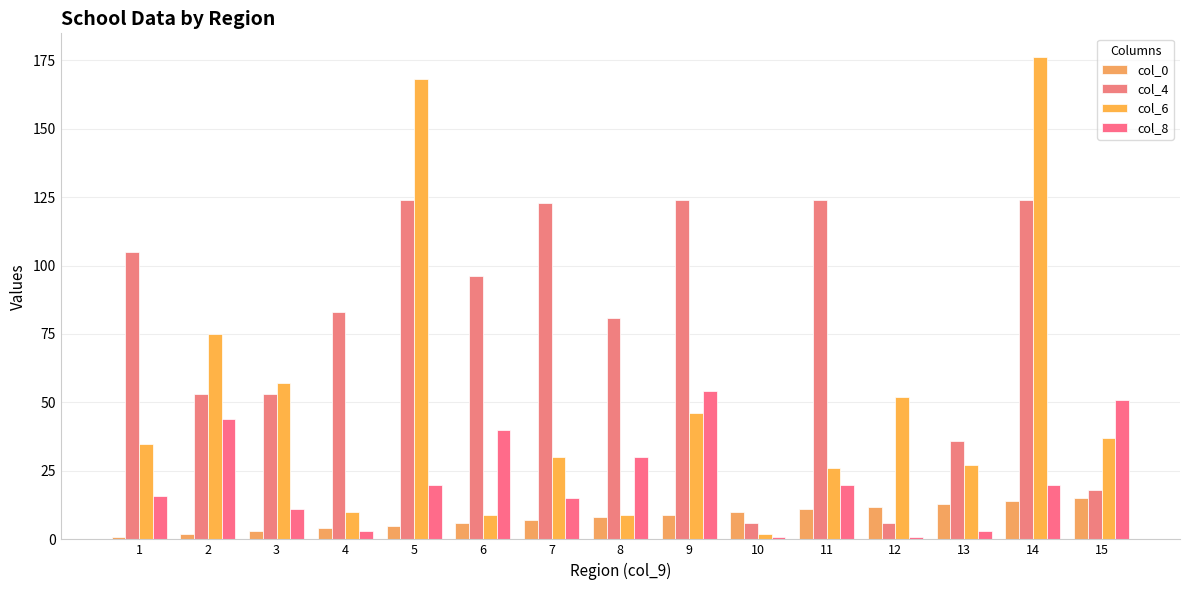

Read the col_8 value at 9, to the nearest 10.

50